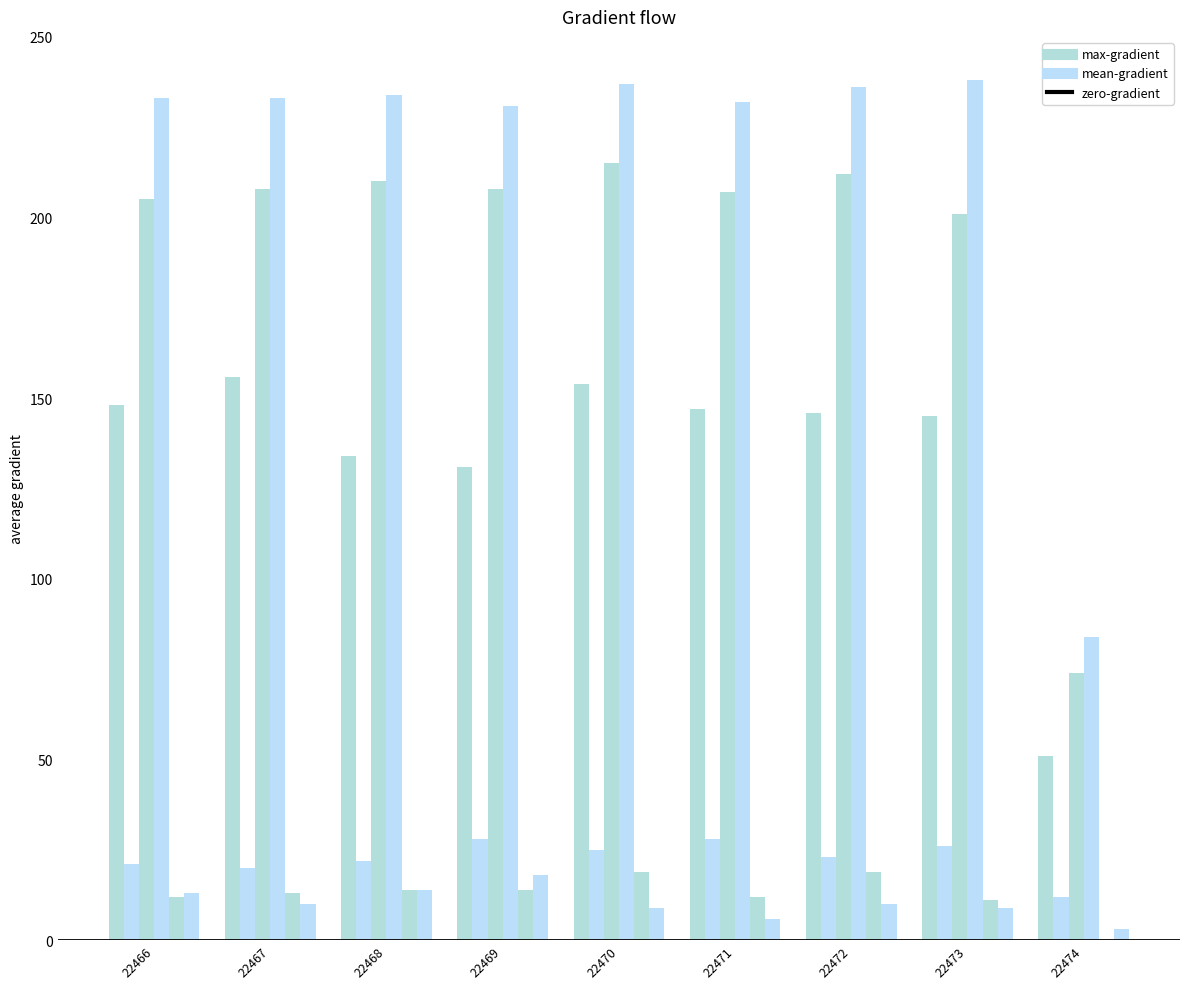

Between 22467 and 22474, which is larger?

22467